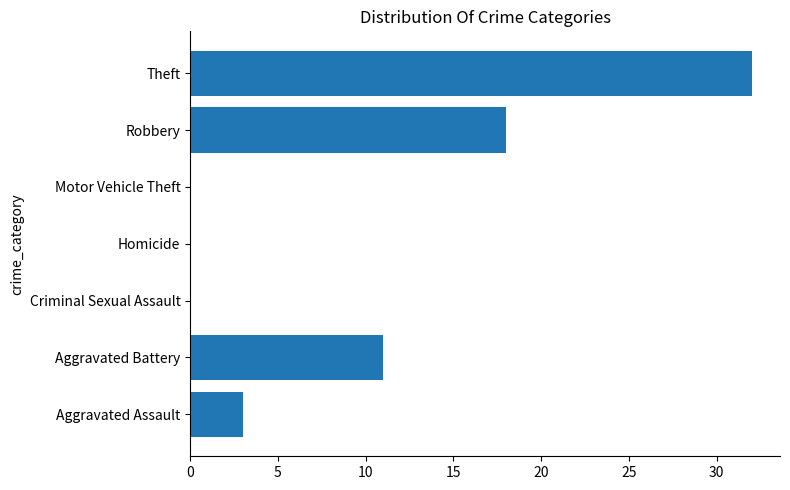

Approximately how many times larger is the value at Aggravated Assault compared to Aggravated Battery?

0.3